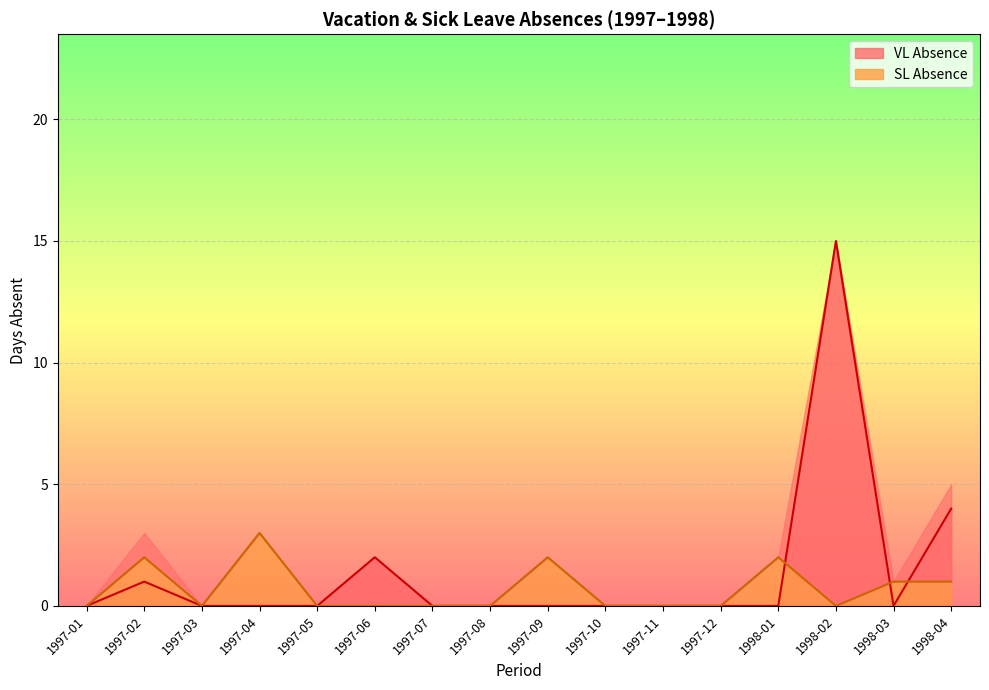

What is the value of the SL Absence point at the 4th from the left?

3